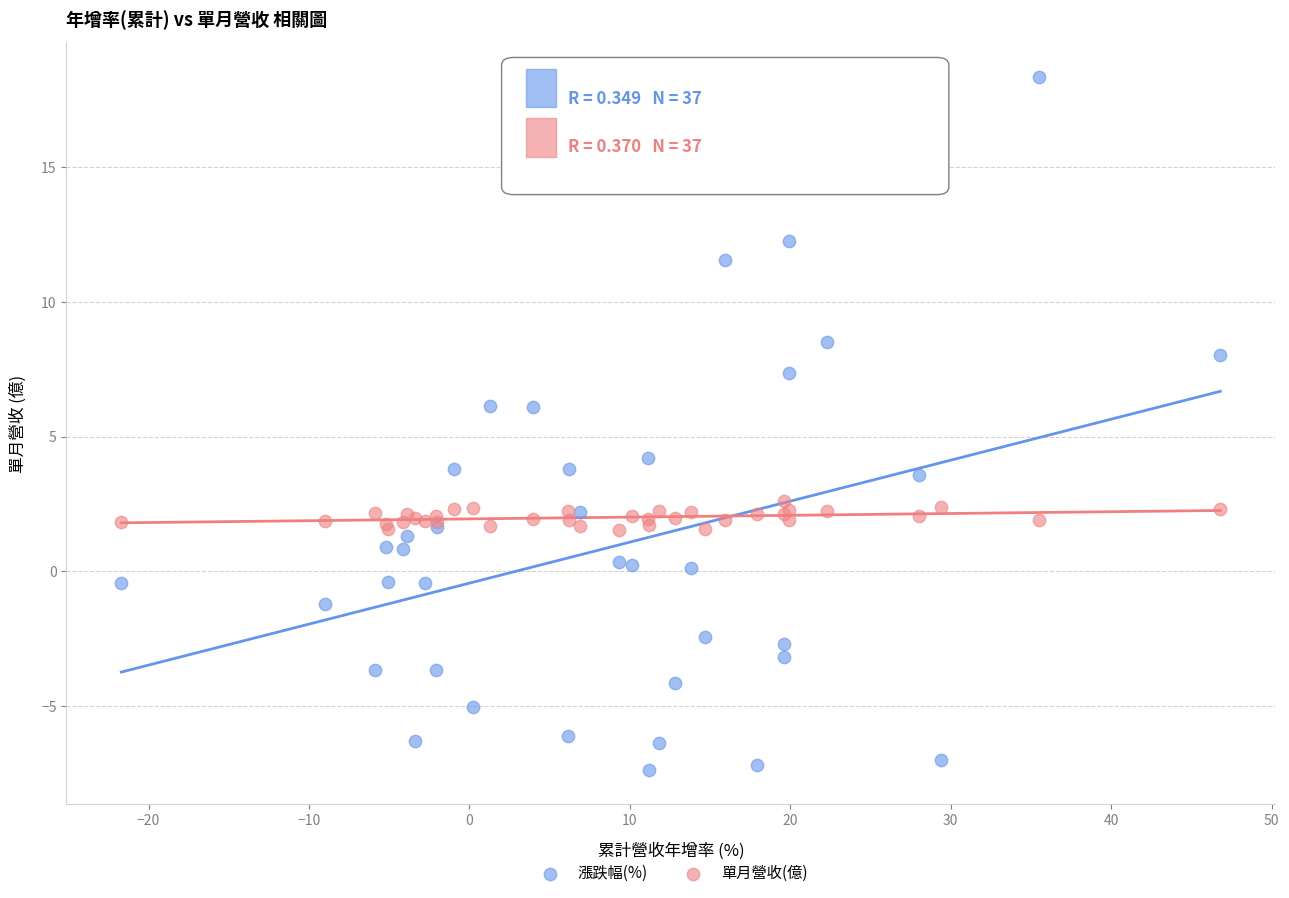

Which series has the largest Y range (max minus min)?

漲跌幅(%)